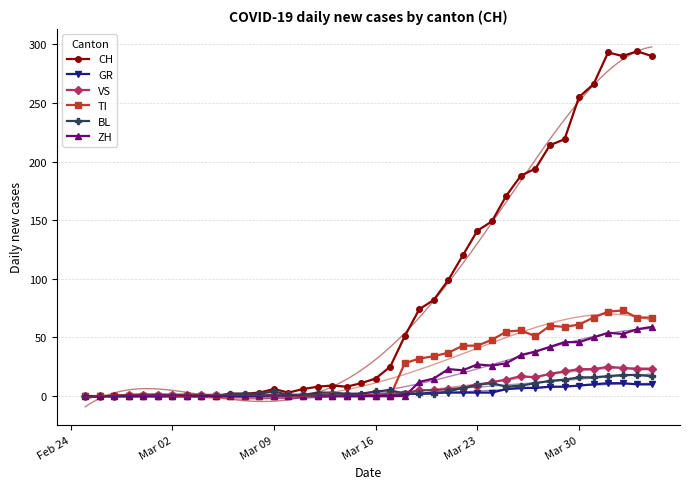

Which series has the largest range (max minus min)?

CH